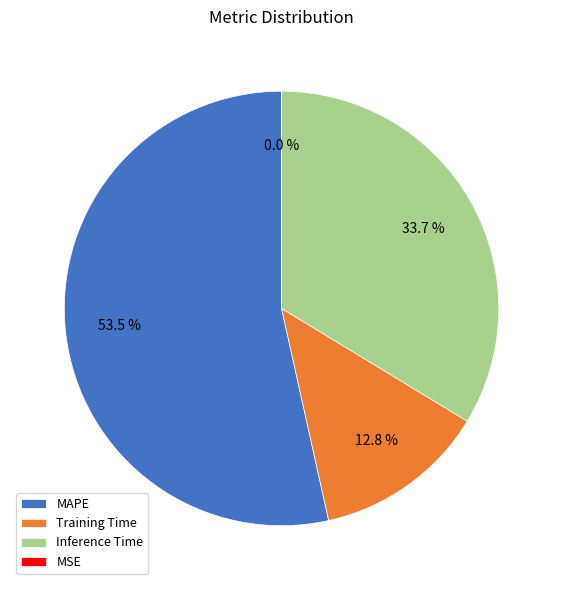

Which category has the biggest portion of the pie?

MAPE